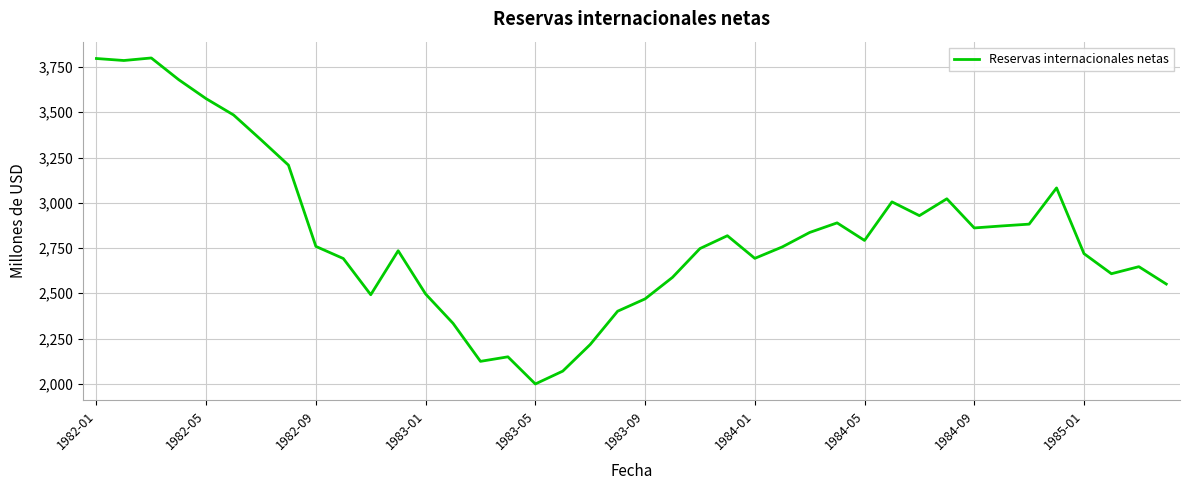

What is the greatest value displayed?

3800